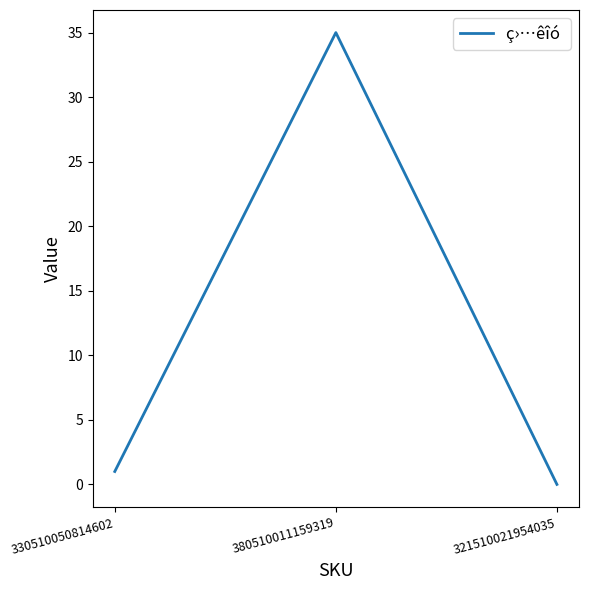

True or false: the data shows -15 at 321510021954035.

False